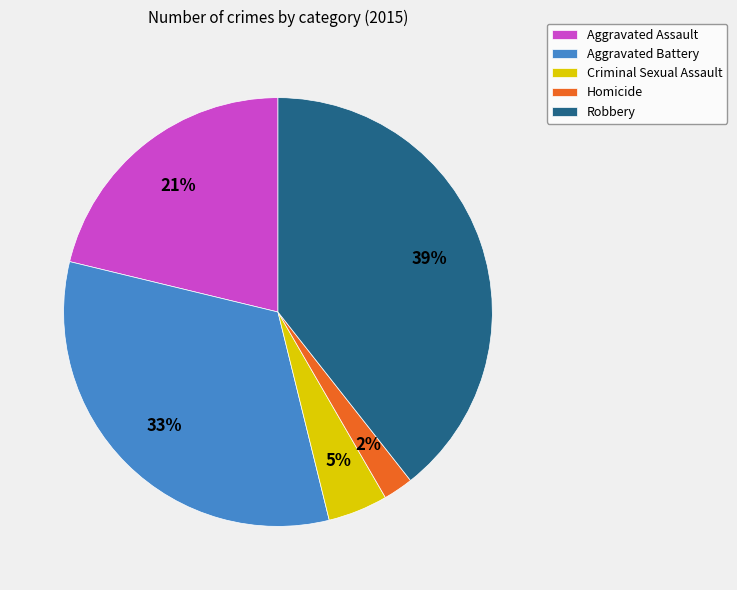

Rank the categories by value from highest to lowest.

Robbery, Aggravated Battery, Aggravated Assault, Criminal Sexual Assault, Homicide